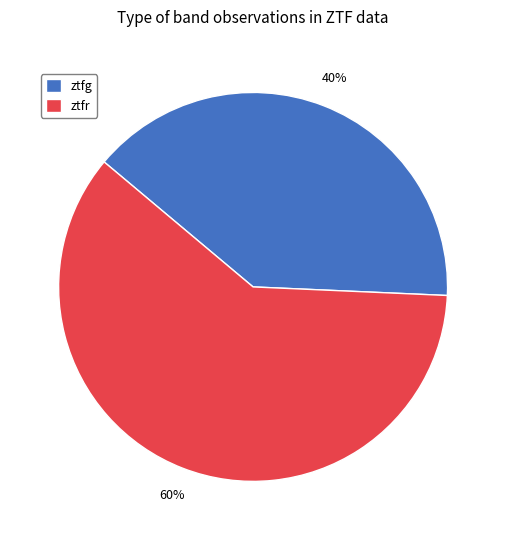

Combined, do ztfr and ztfg account for over 50%?

Yes